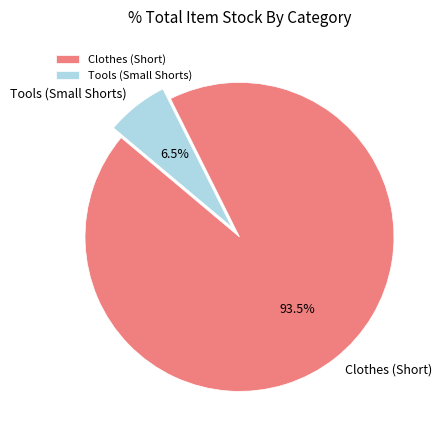

Which has a higher value, Clothes (Short) or Tools (Small Shorts)?

Clothes (Short)